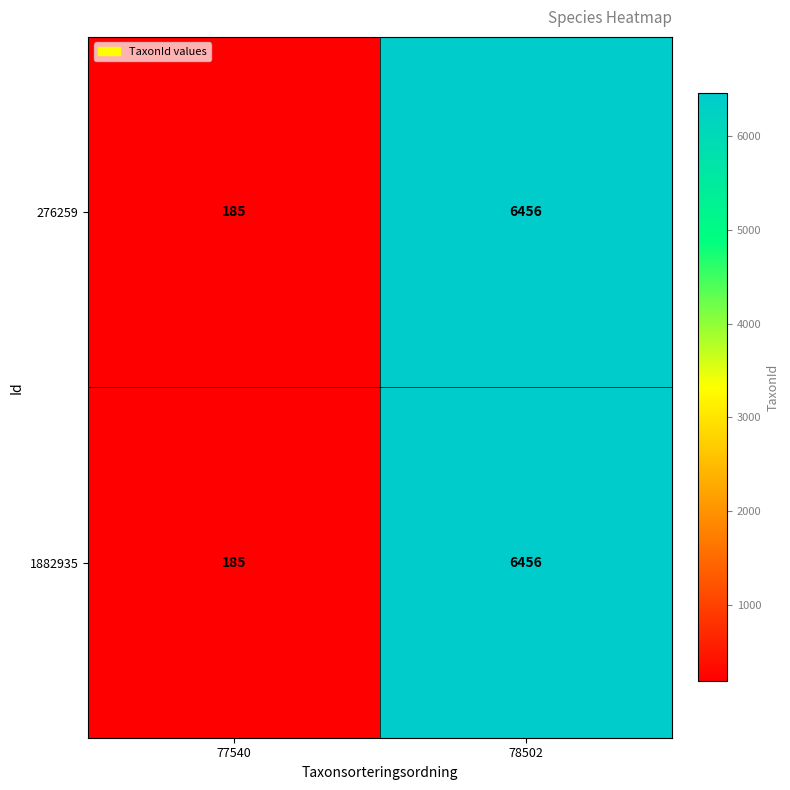

What is the smallest value displayed?

185